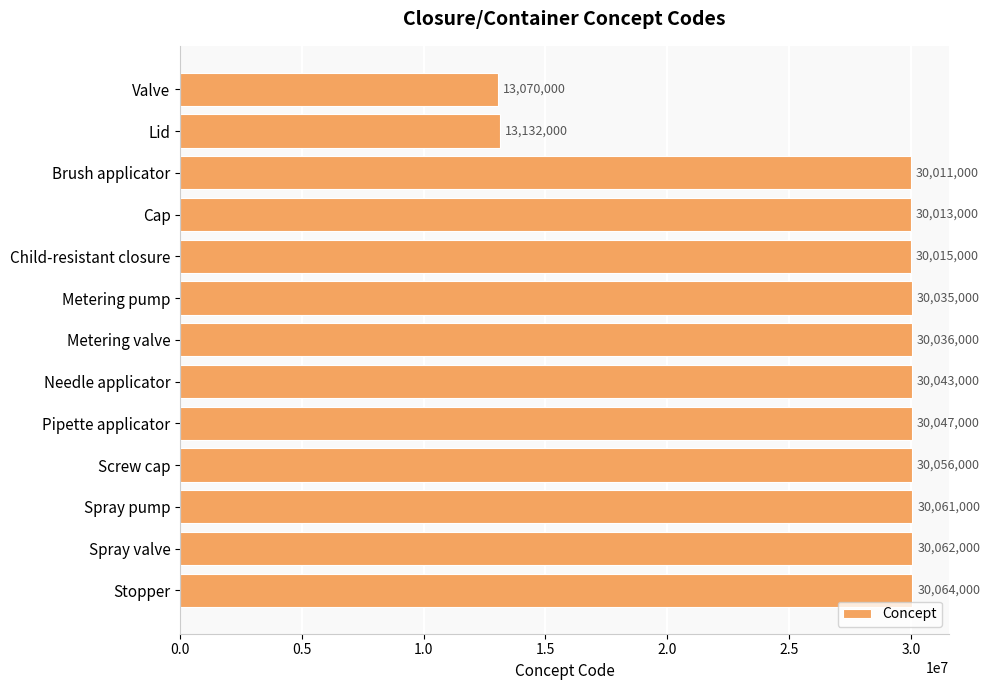

Where is the data nearest to the value 21567000?

Lid